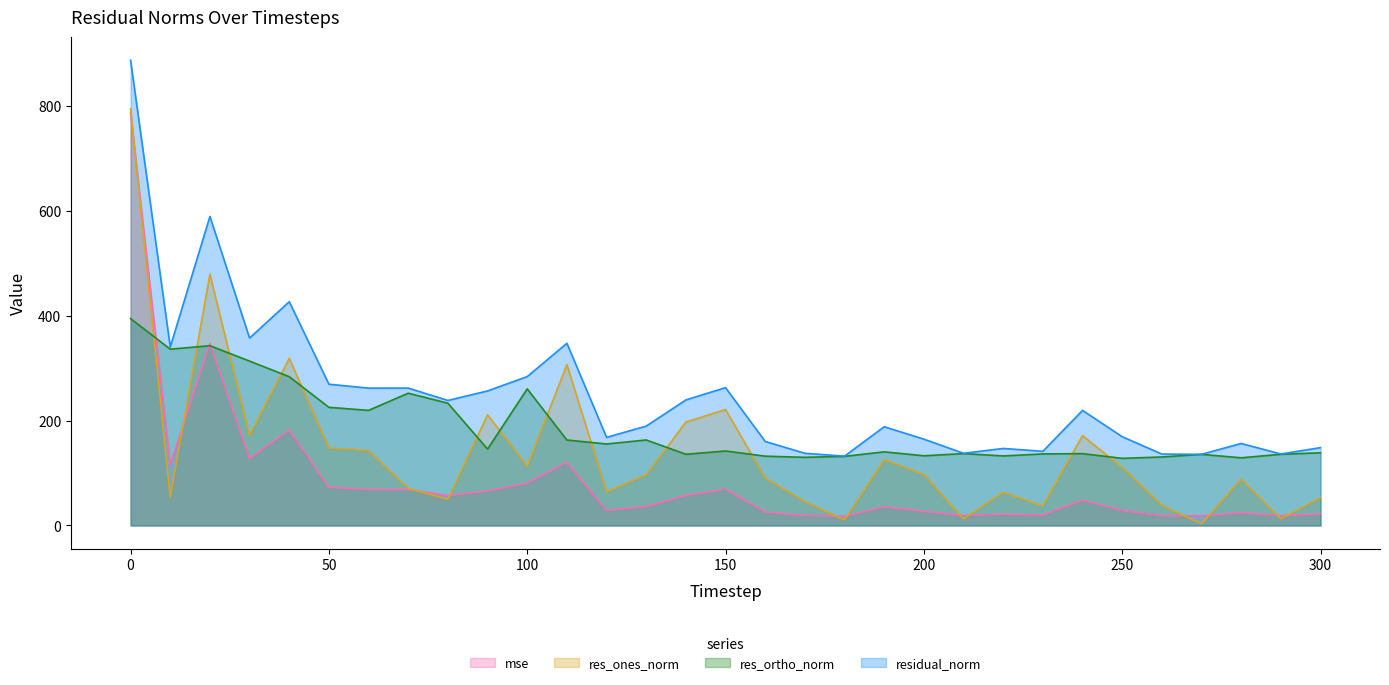

The res_ortho_norm series shows 137.6 at 40. True or false?

False